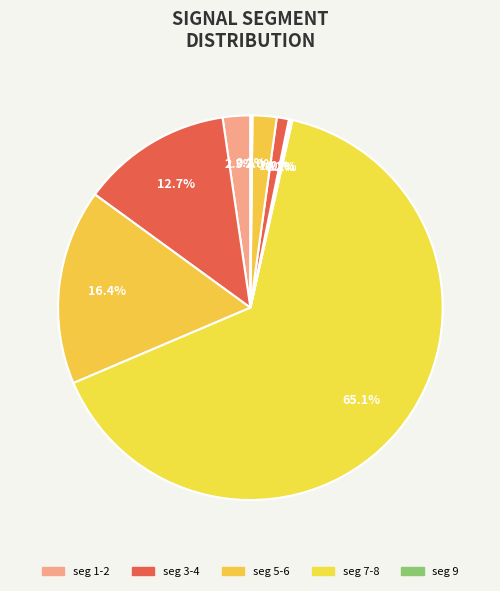

To the nearest percent, what is the difference between the largest and smallest slice percentages?

65%